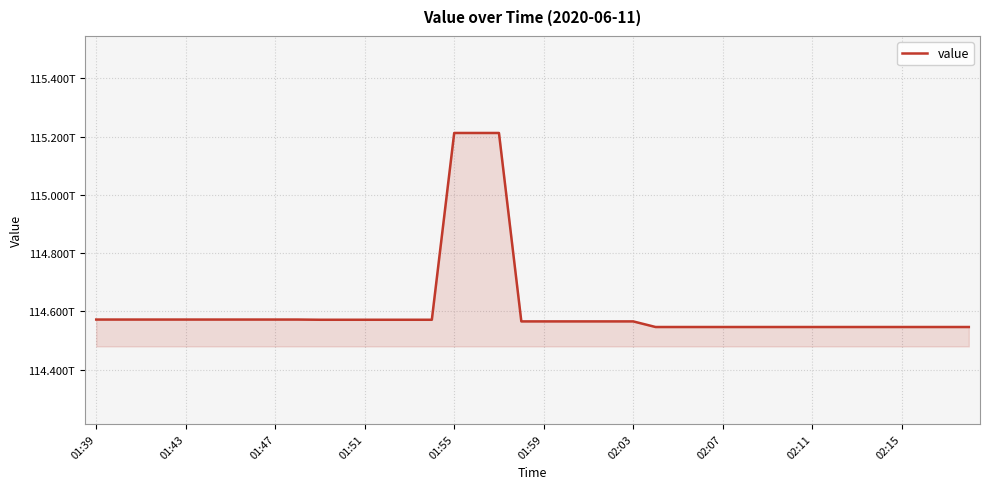

What is the difference between the maximum and second lowest values?

666552545546.9